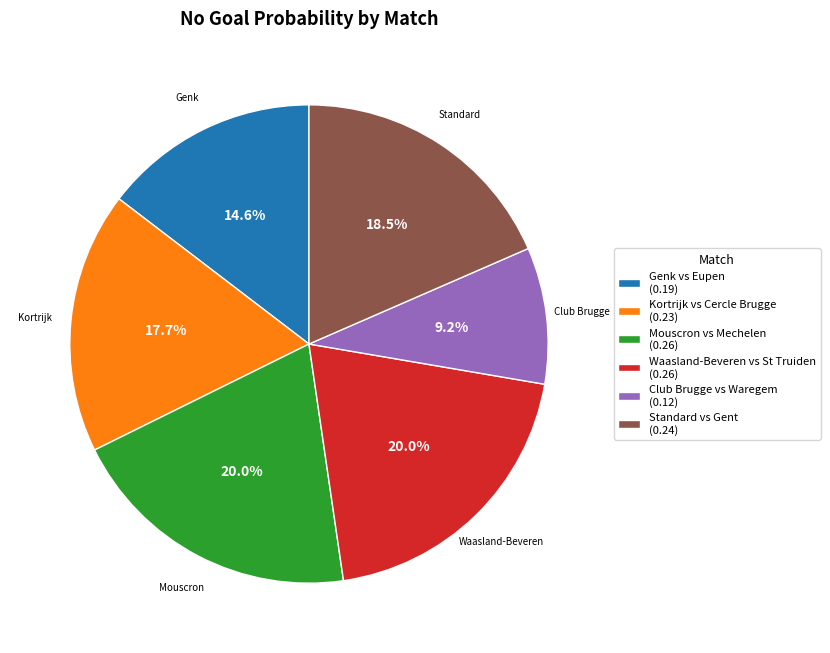

Is the sum of Waasland-Beveren vs St Truiden and Standard vs Gent greater than half?

No